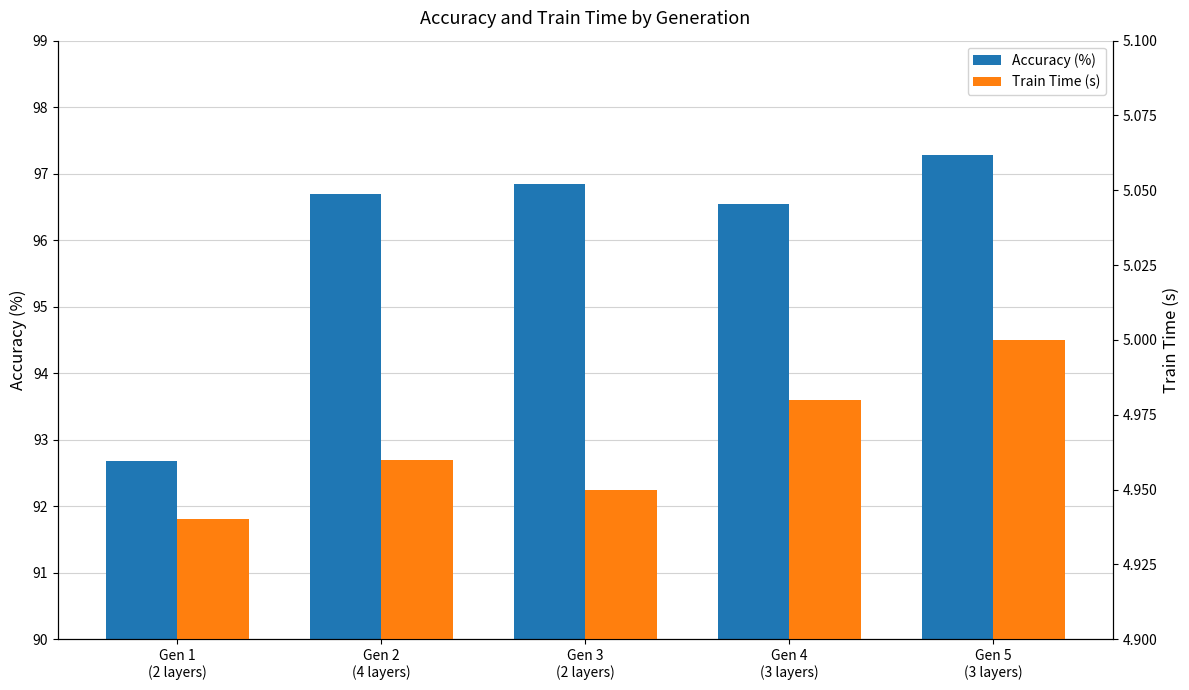

How many categories are shown in the chart?

5